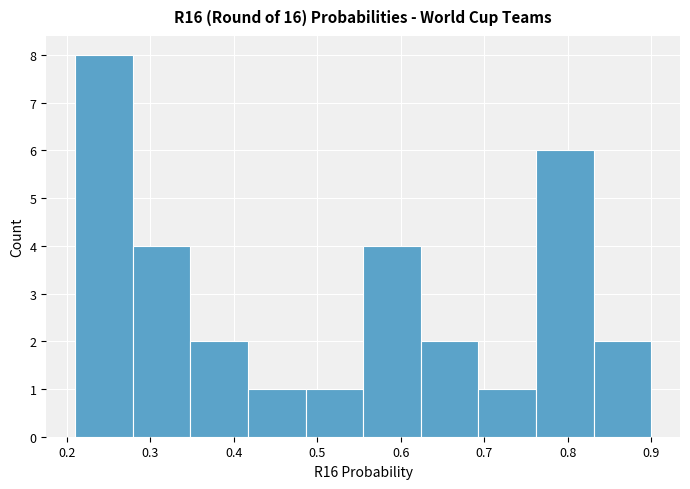

How tall is the bar that spans 0.831 to 0.900 on the x-axis? Neither the bar edges nor the heights are printed on the chart, so give them approximately, as read against the axes.

2